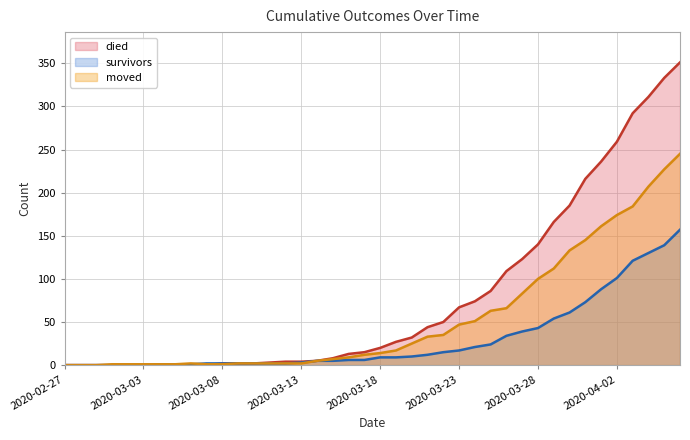

At how many categories does at least one series exceed 206?

7